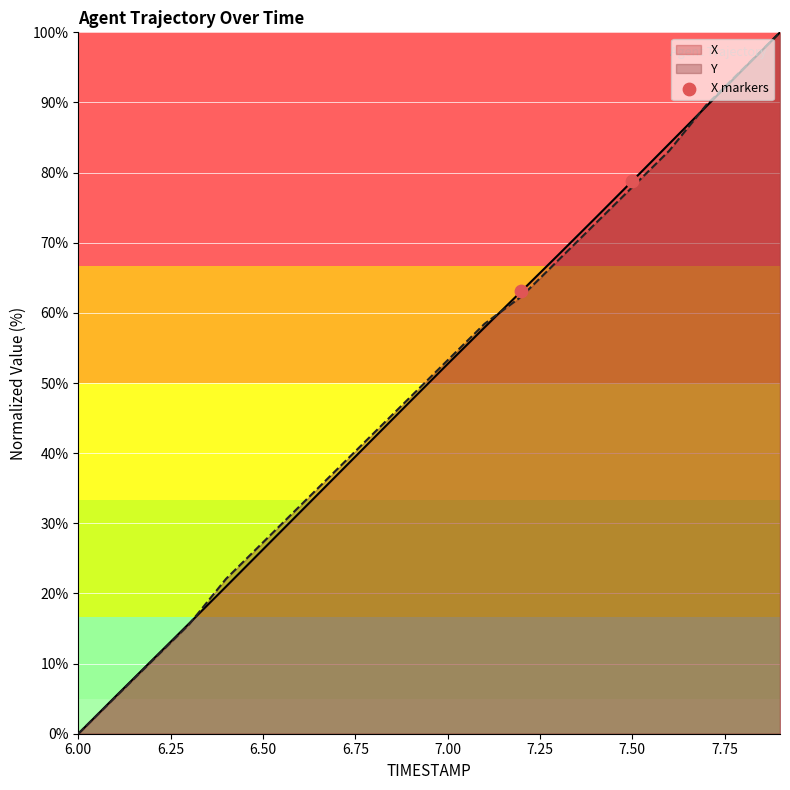

What is the greatest value displayed?

100.0